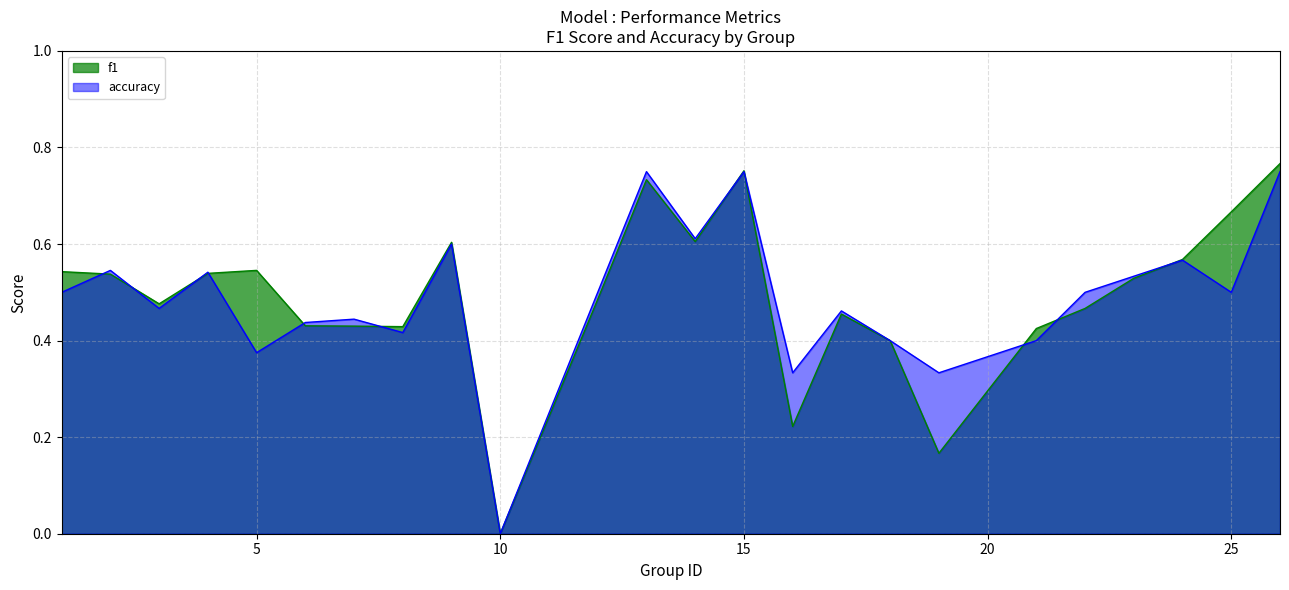

At which category does f1 reach its first local peak?

5